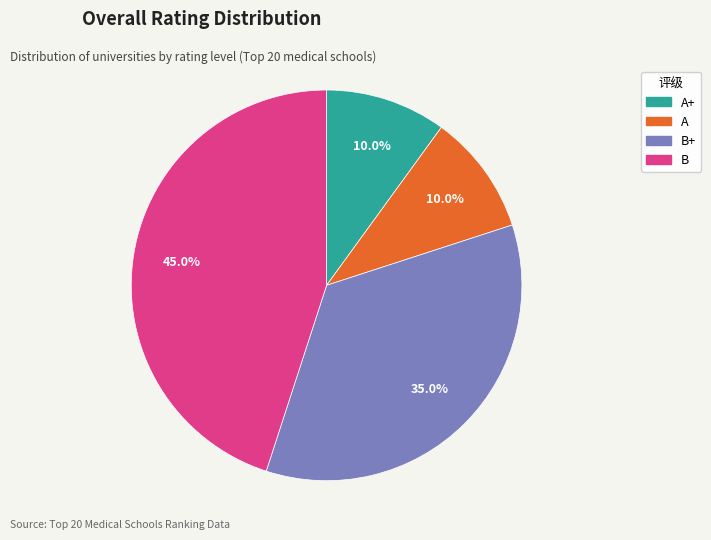

Does any single category account for the majority?

No